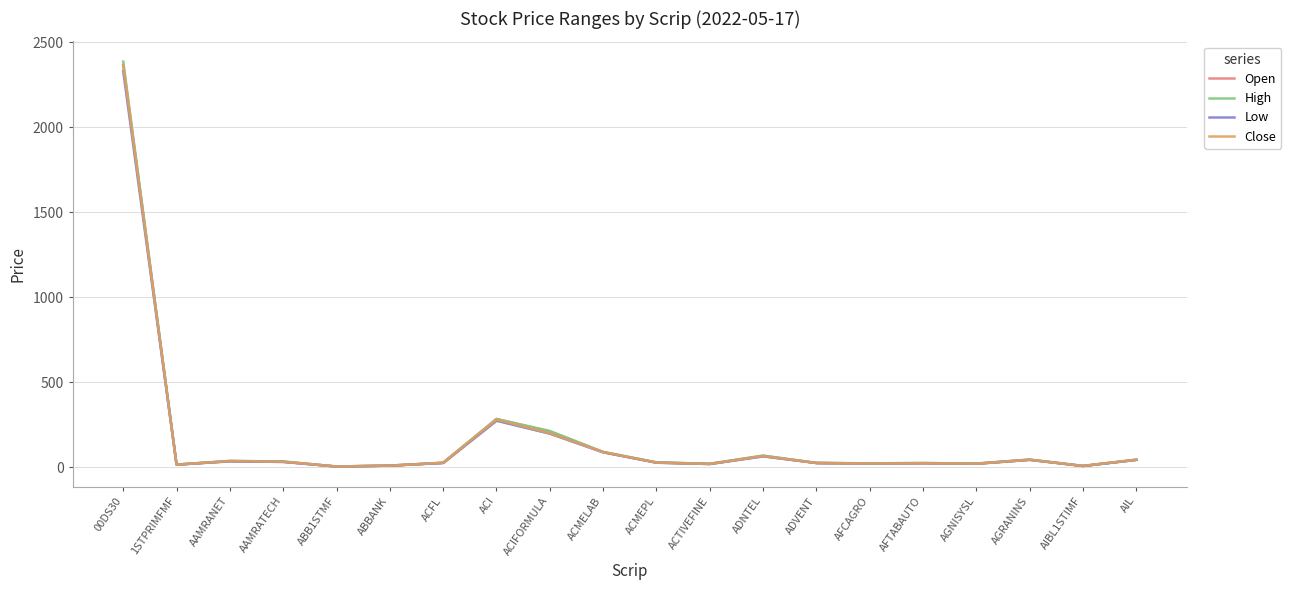

What are all the series names shown in the legend?

Open, High, Low, Close